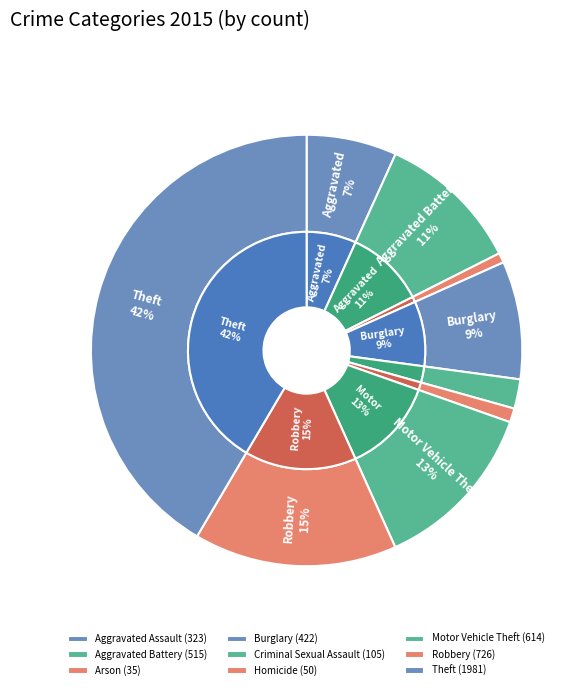

How much of the chart is everything except Robbery?

84.8%